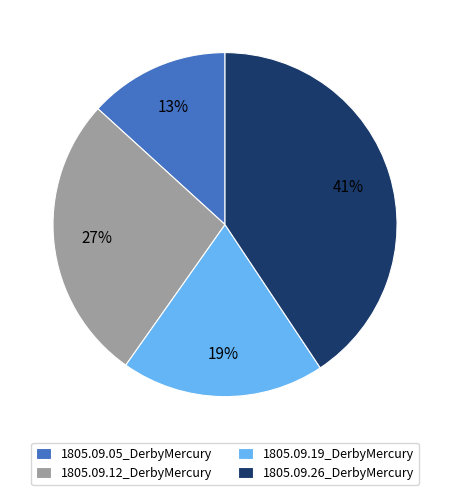

What percentage is the 1805.09.26_DerbyMercury slice, to the nearest percent?

41%